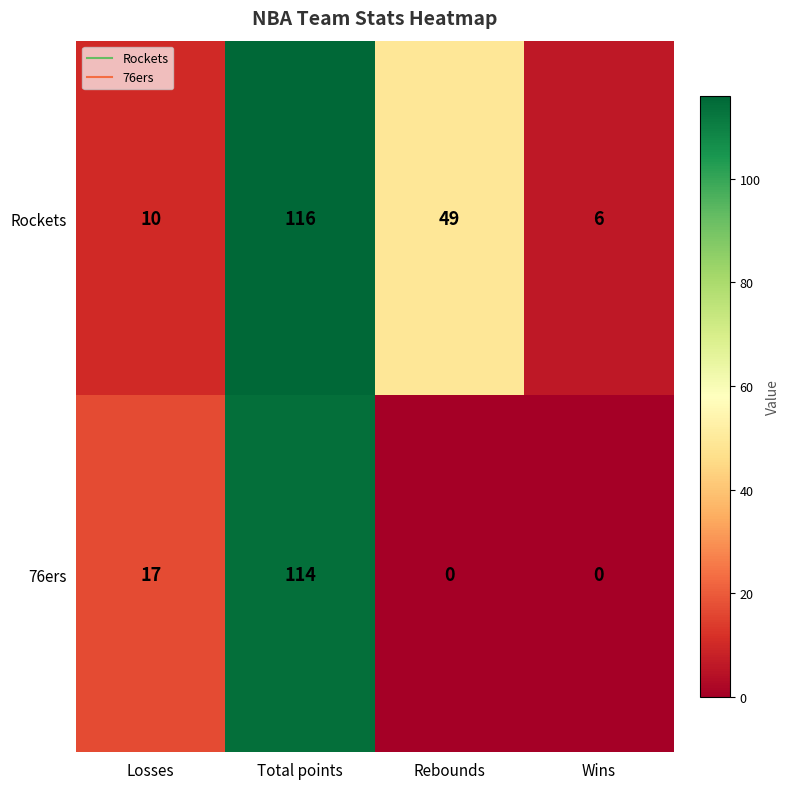

Reading left to right, list all the values displayed in this chart.

Rockets: Losses=10	Total points=116	Rebounds=49	Wins=6
76ers: Losses=17	Total points=114	Rebounds=0	Wins=0